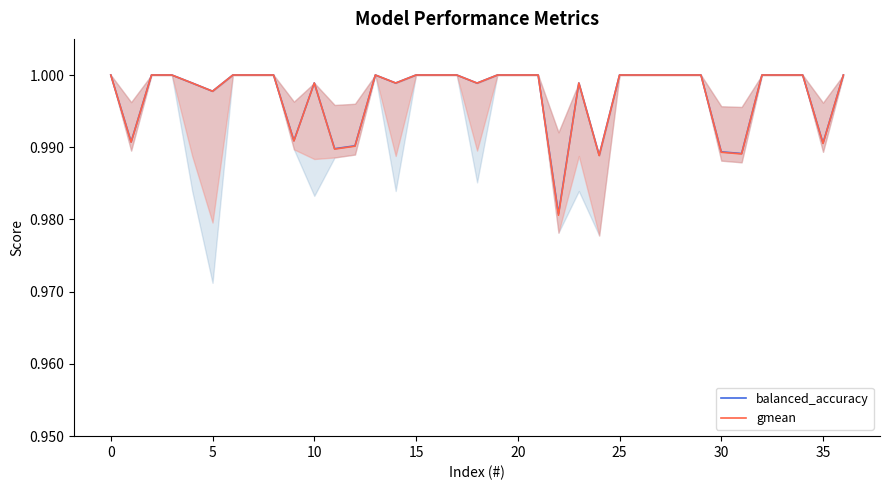

Which series has the widest spread of values?

gmean